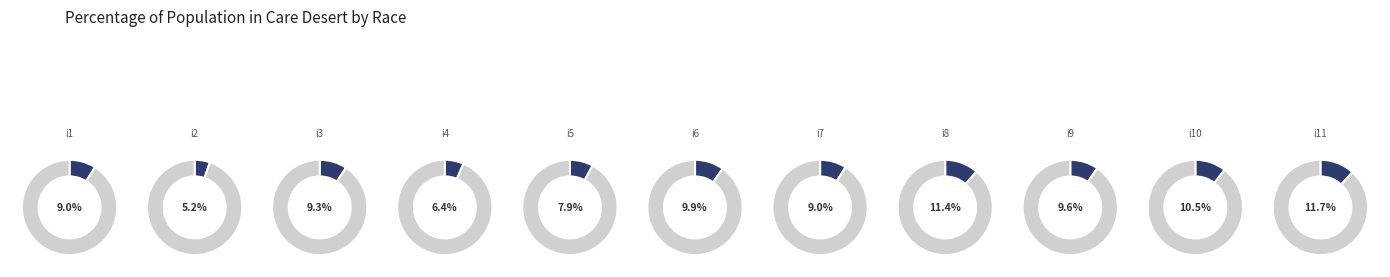

To the nearest percent, what is the combined percentage of i9 and i10?

20%